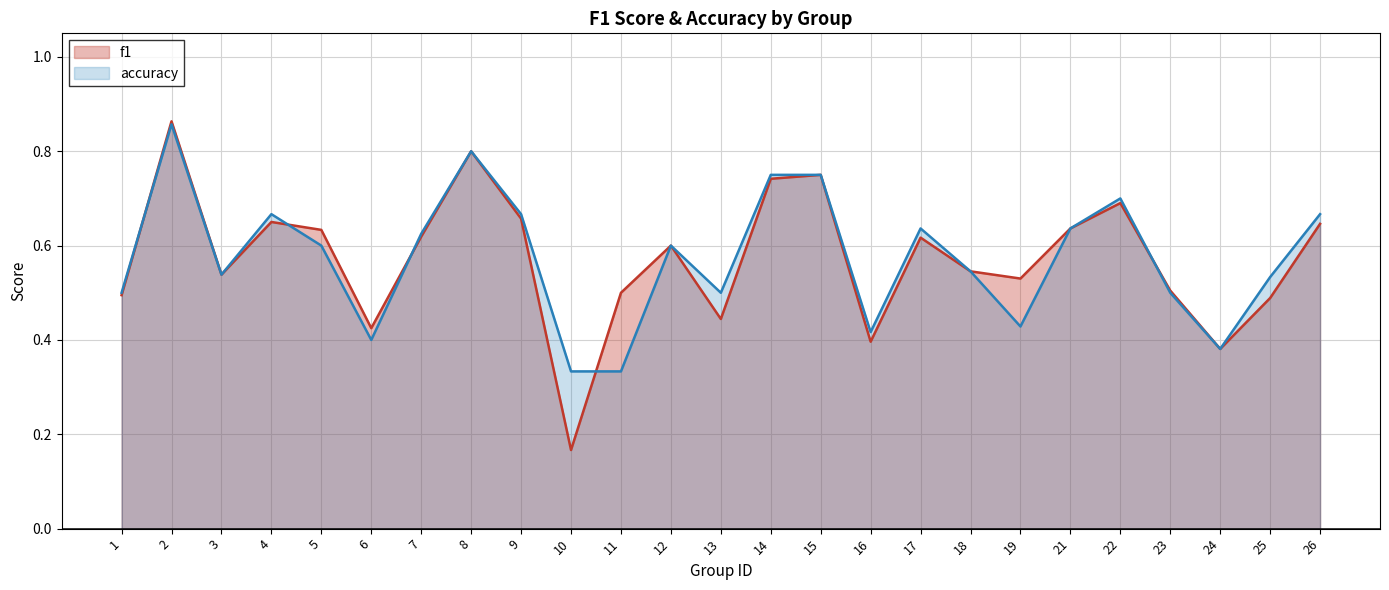

At which label is f1 closest to 0?

10